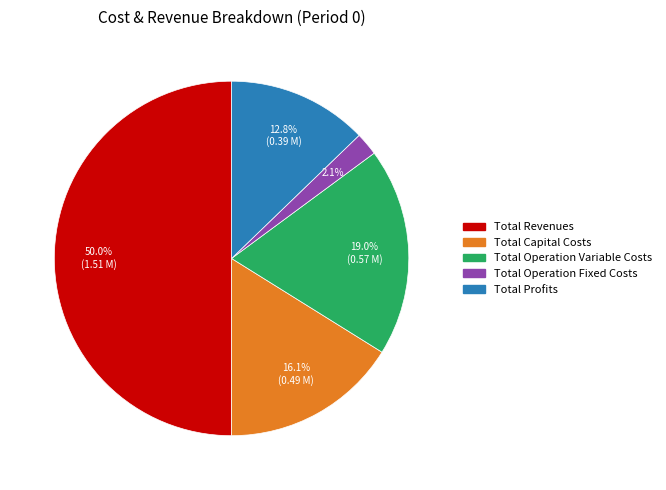

Approximately how many times larger is the value at Total Capital Costs compared to Total Revenues?

0.3